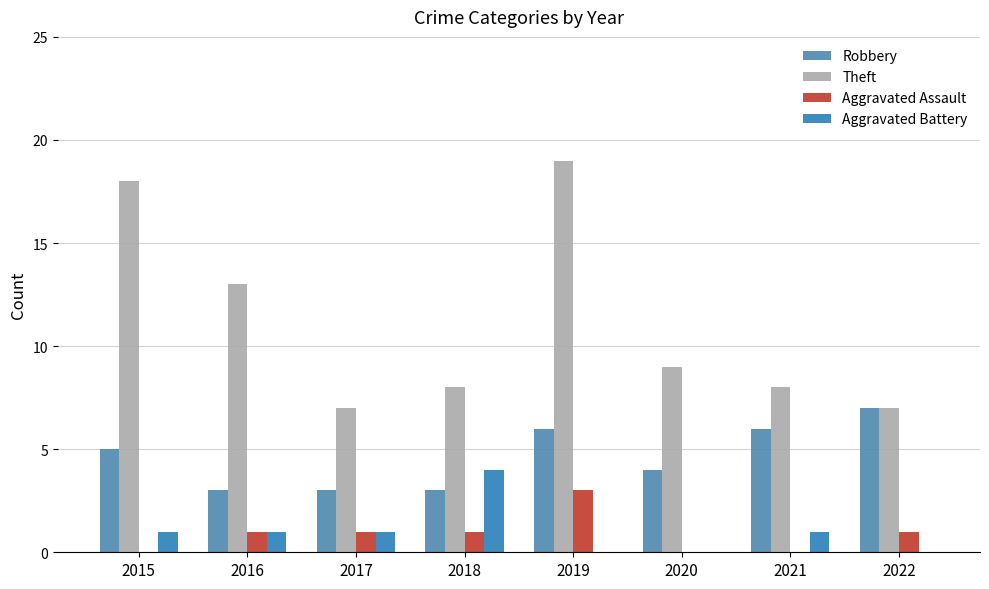

What is the approximate value of Theft at 2018, to the nearest 10?

10